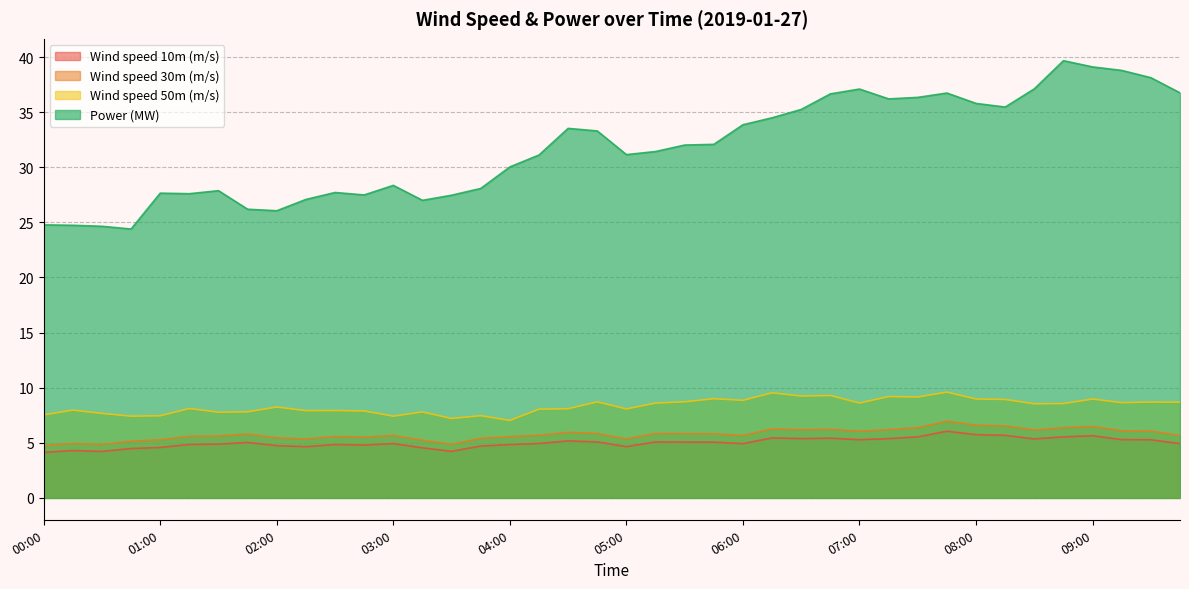

Which series has the largest total across all categories?

Power (MW)